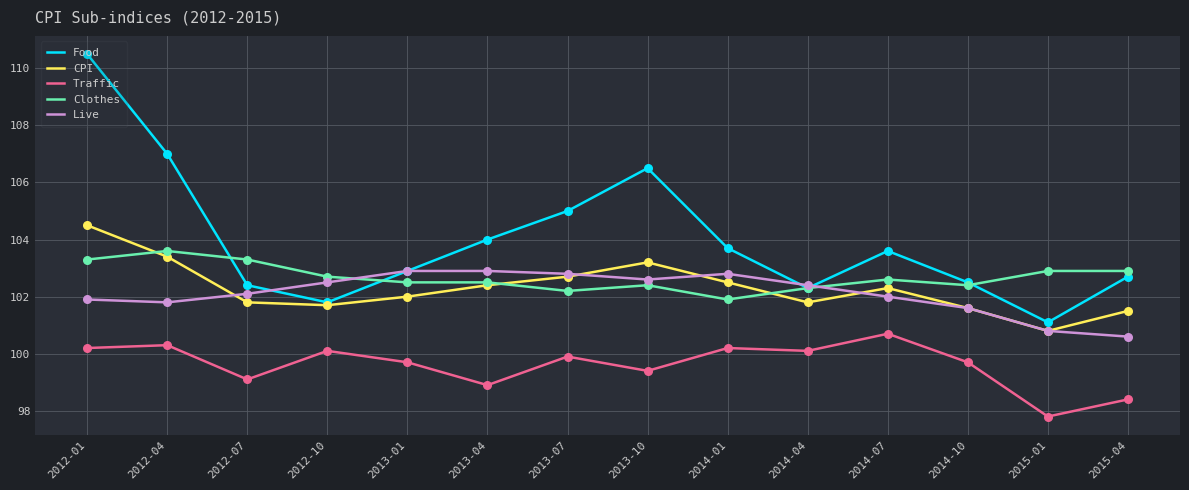

Which series has the largest total across all categories?

Food